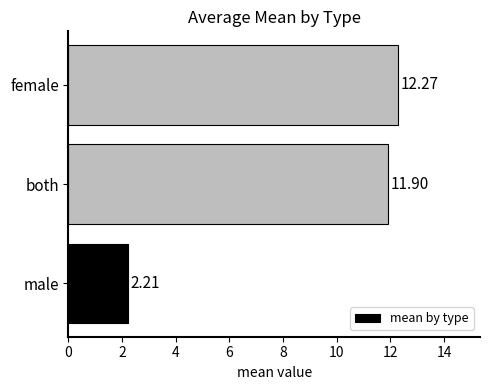

Rank the categories by value from highest to lowest.

female, both, male